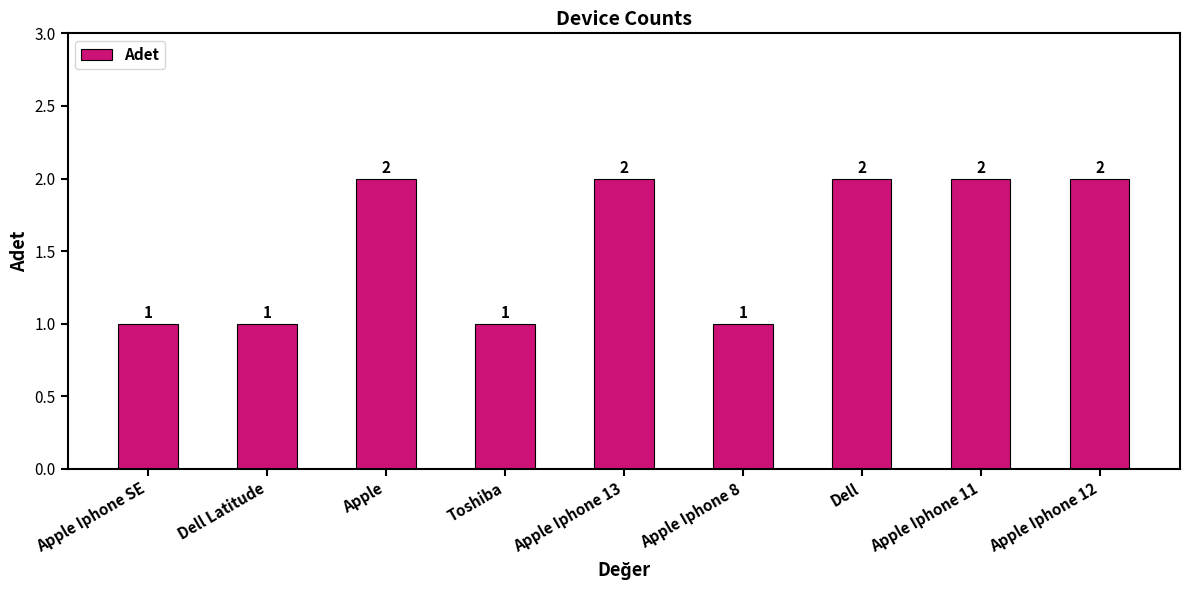

What is the label of the 9th bar from the left?

Apple Iphone 12